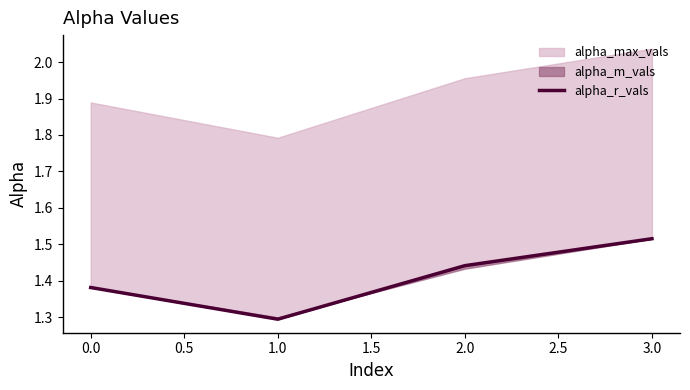

Does the chart display data point markers on the line(s)?

No